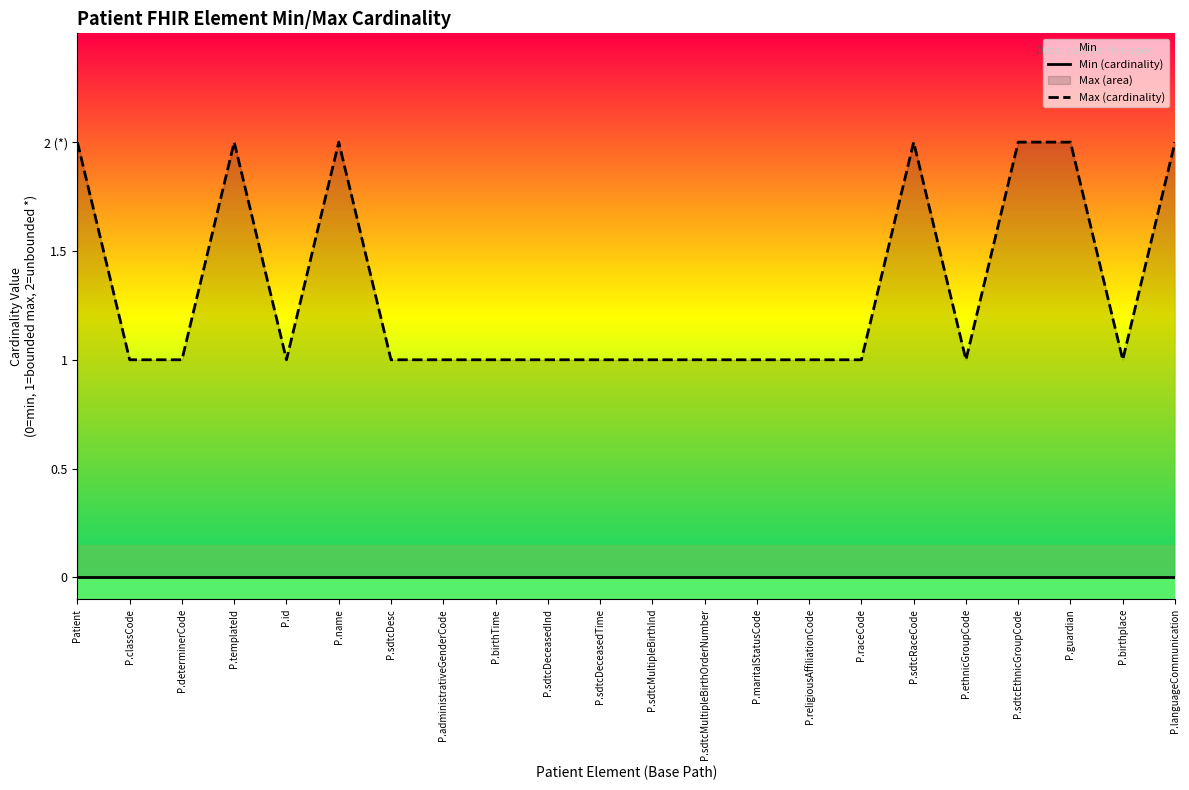

What is the difference between the highest and lowest values at P.sdtcDeceasedInd?

1